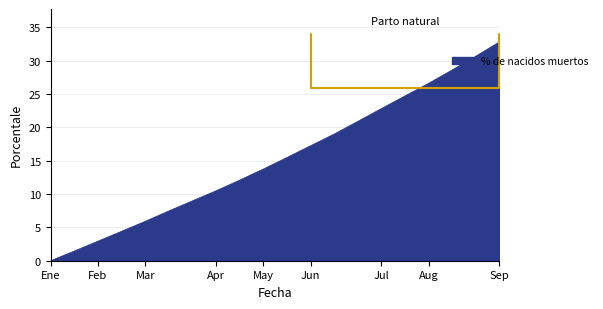

What is the greatest value displayed?

32.8